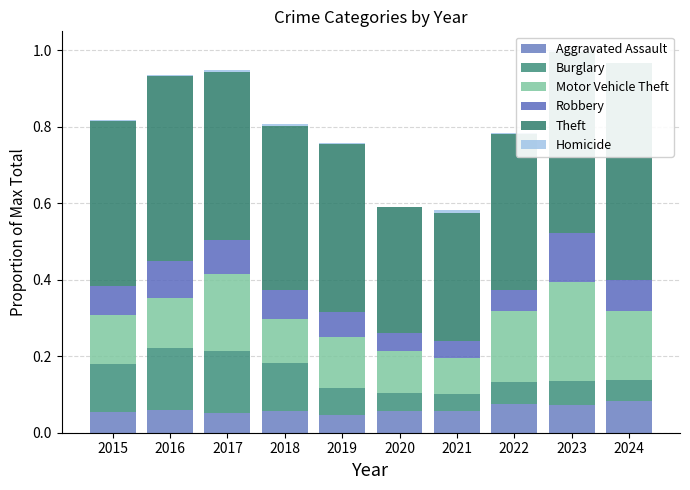

What is the approximate value of Burglary at 2017?

0.2